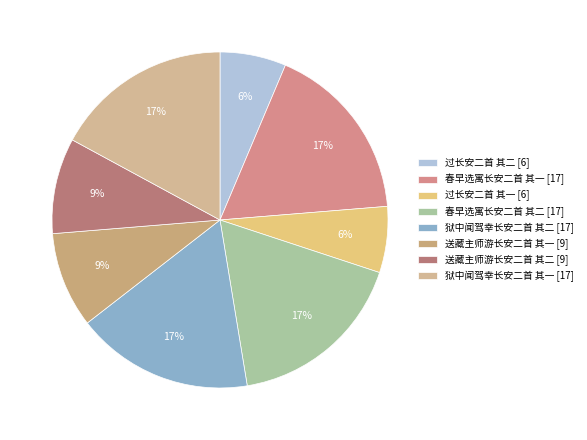

How many slices are in this pie chart?

8